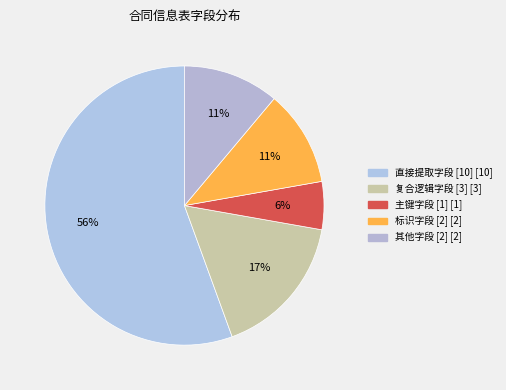

How many segments does this pie chart have?

5